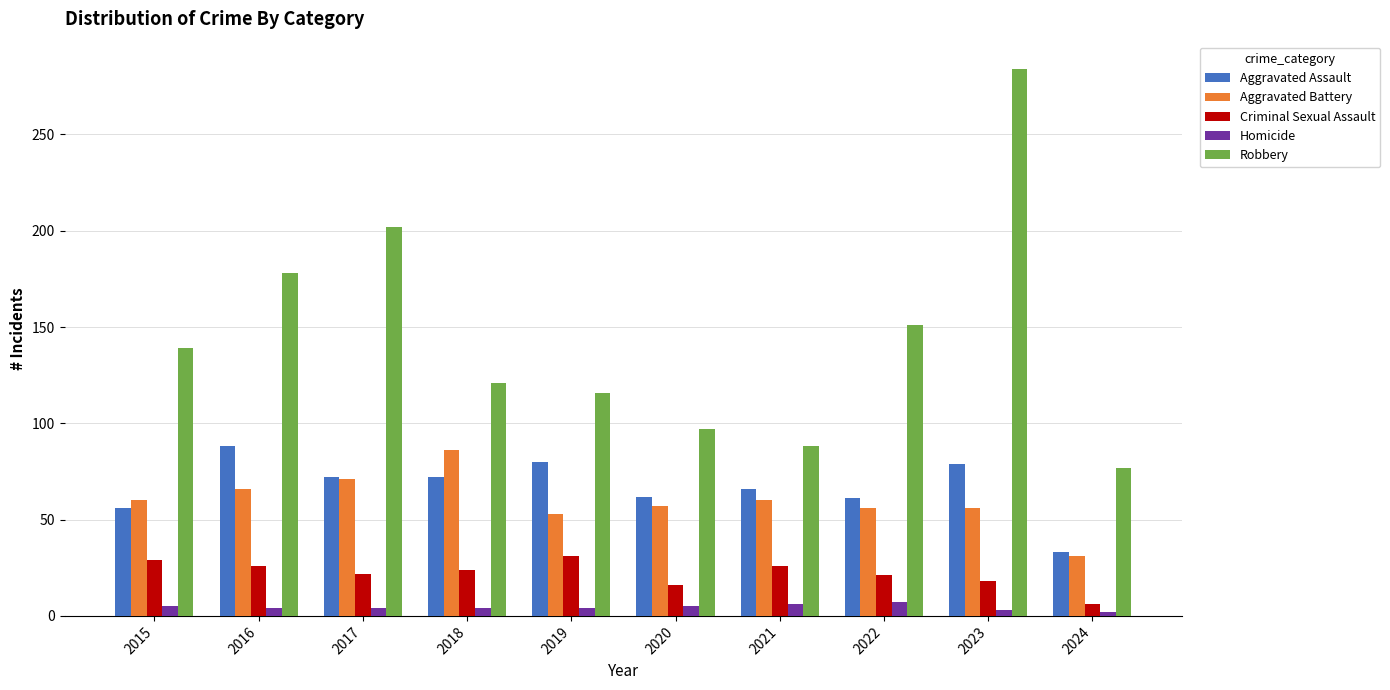

How many categories are shown in the chart?

10